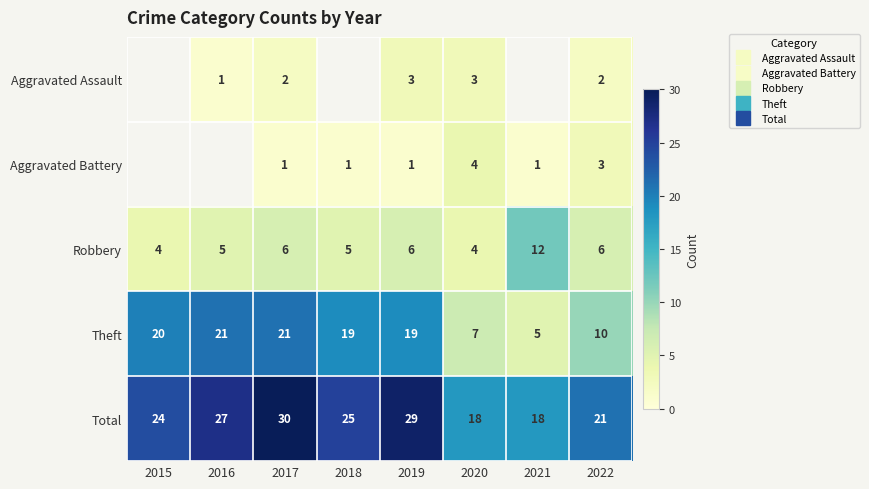

The Aggravated Battery series shows 4.0 at 2020. True or false?

True